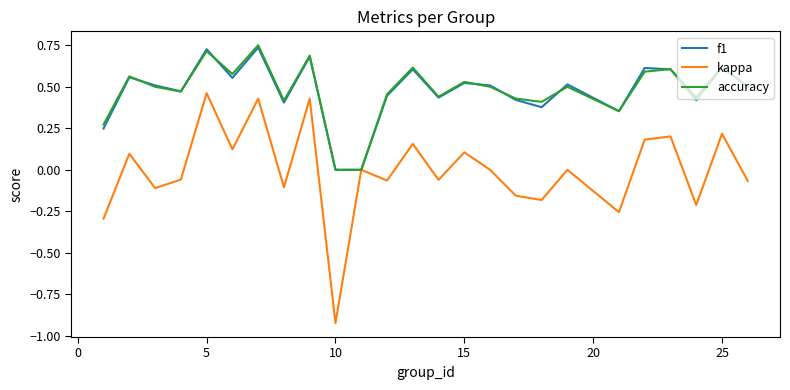

How many series are shown in this chart?

3